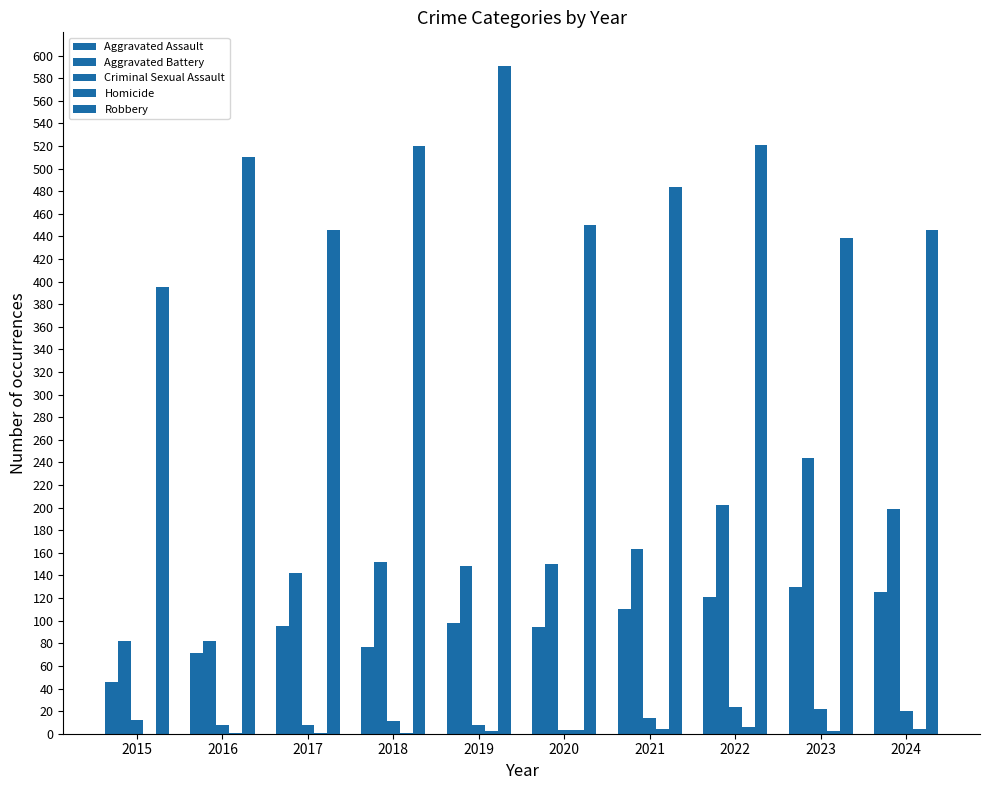

Are the bars horizontal?

No